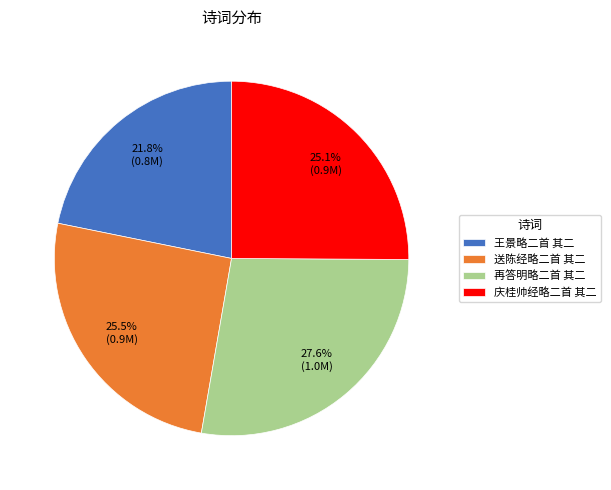

Which category has the biggest portion of the pie?

再答明略二首 其二